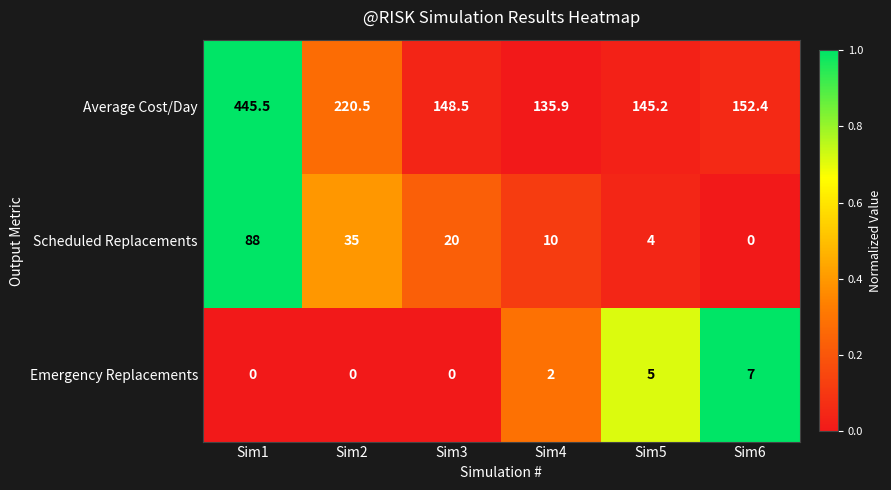

Between Sim3 and Sim4, which series saw the biggest shift?

Average Cost/Day